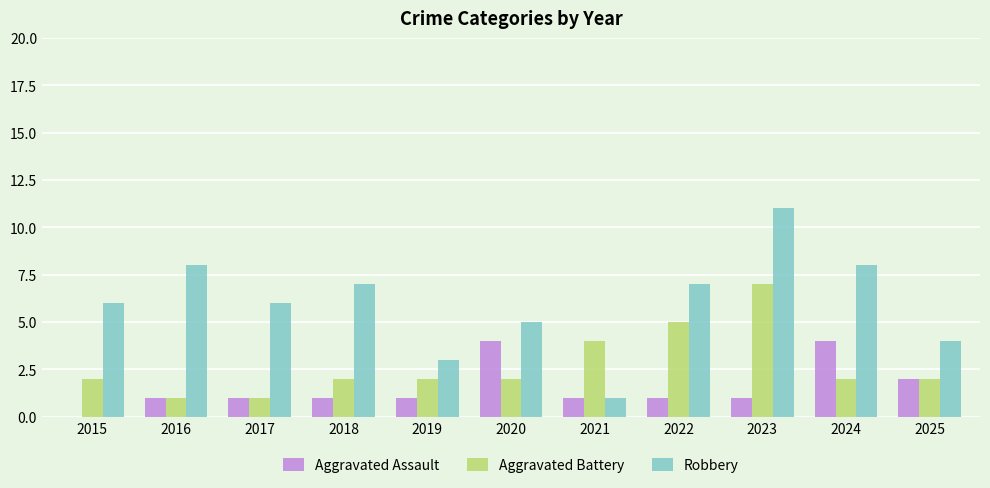

The value of Aggravated Battery at 2024 is 1. True or false?

False